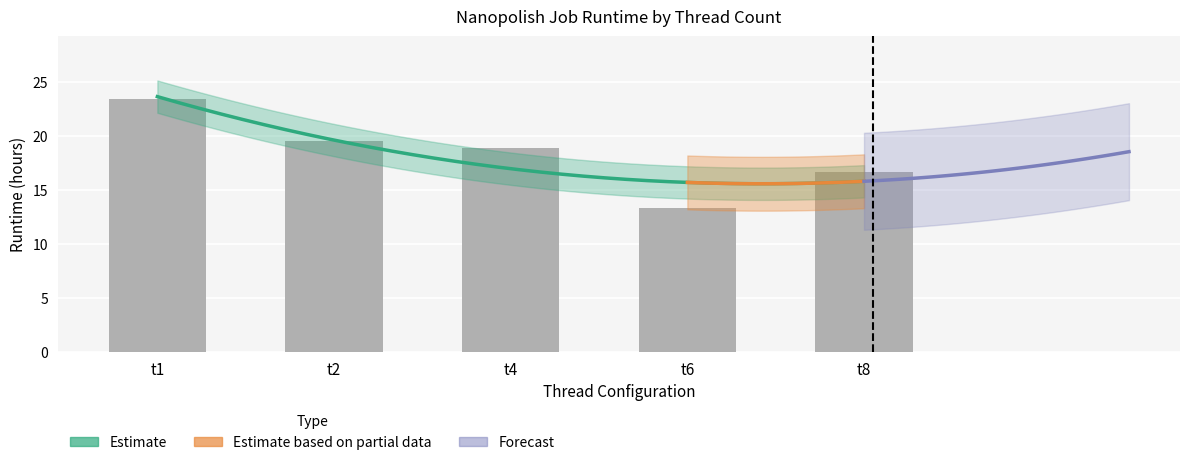

What is the maximum value shown in the chart?

23.4